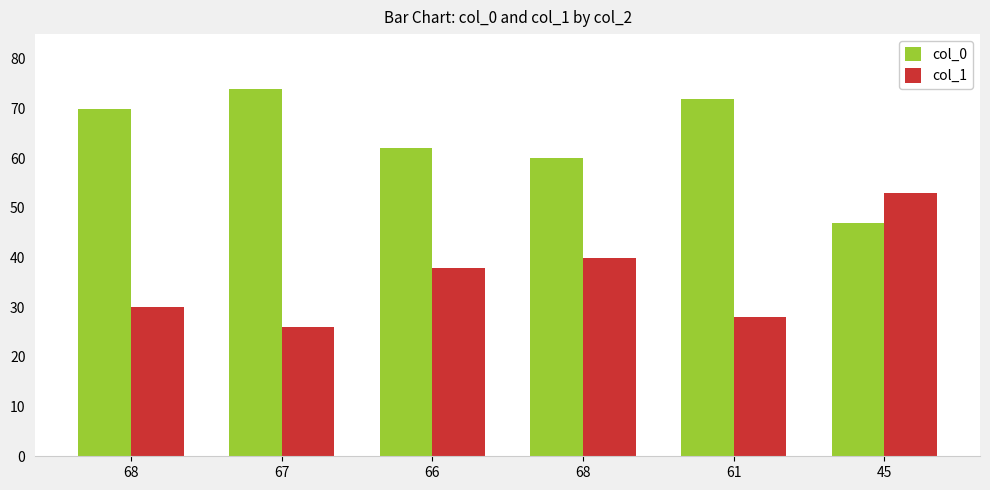

What are all the series names shown in the legend?

col_0, col_1